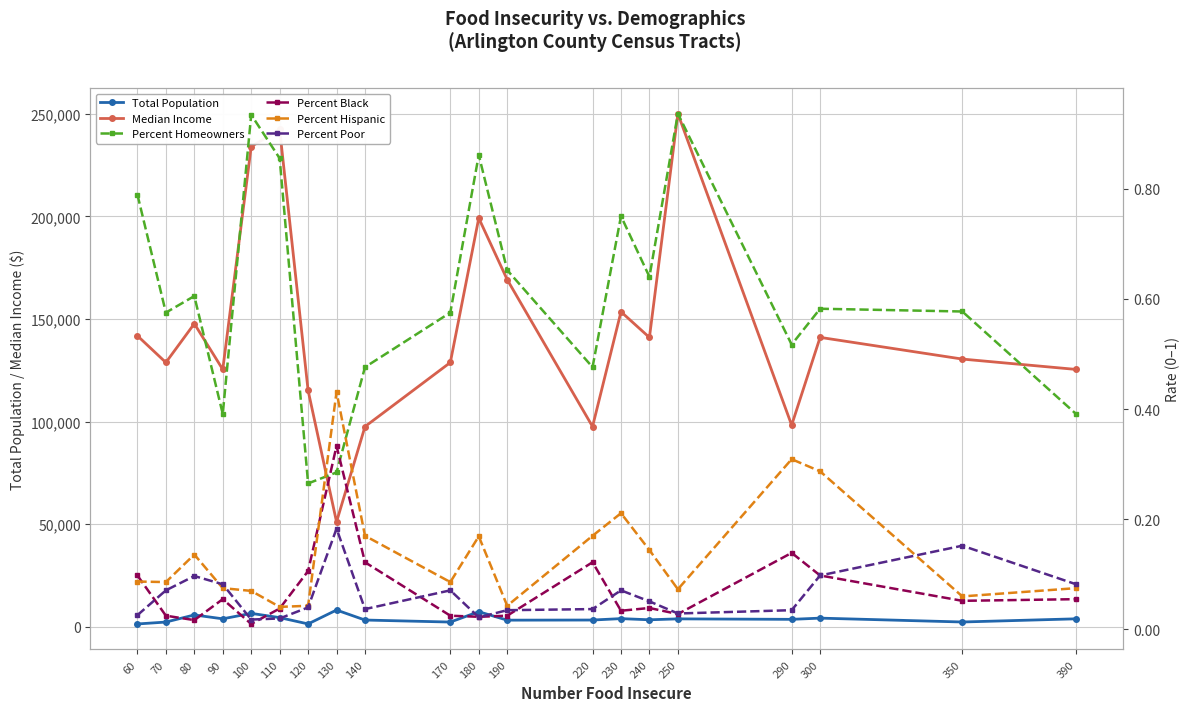

How many categories are shown in the chart?

20